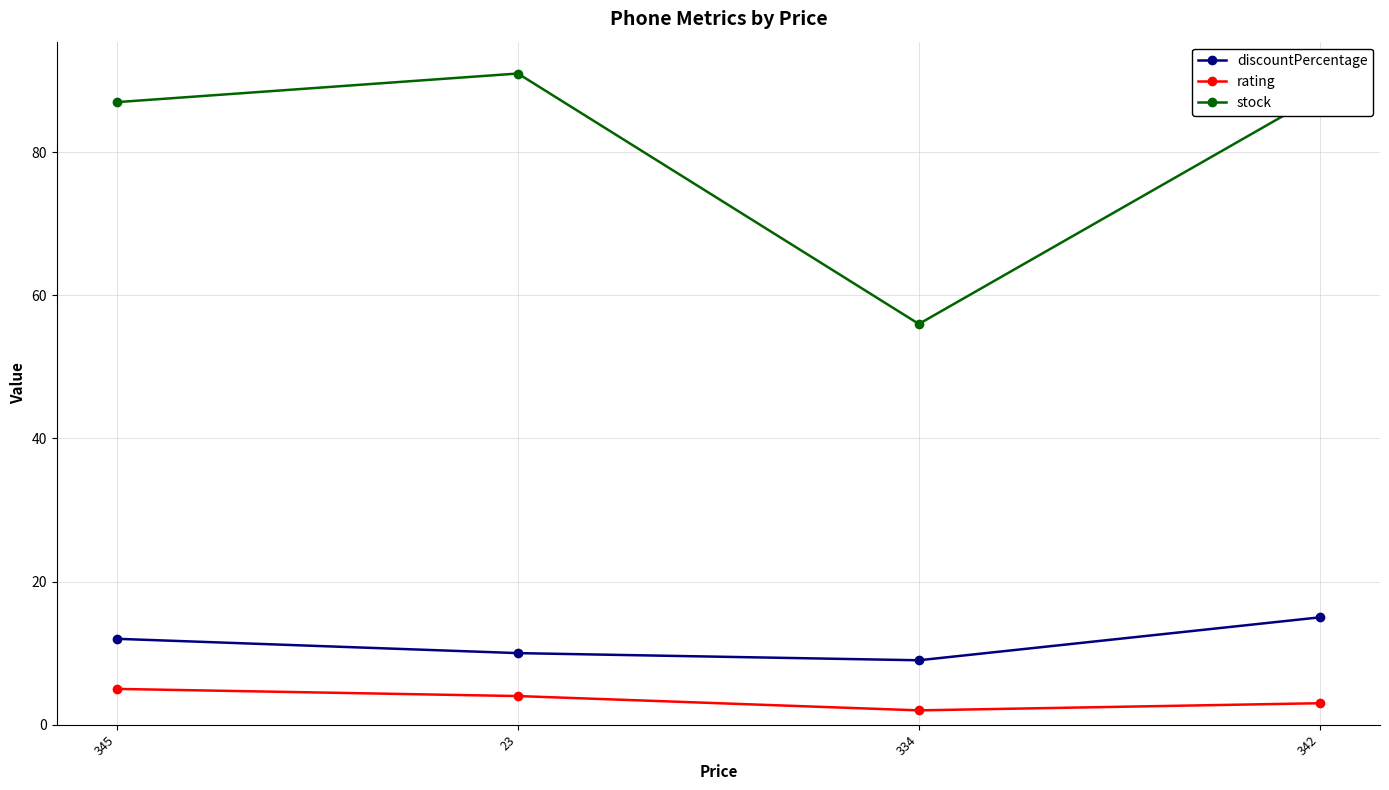

True or false: rating and stock cross at least once.

False